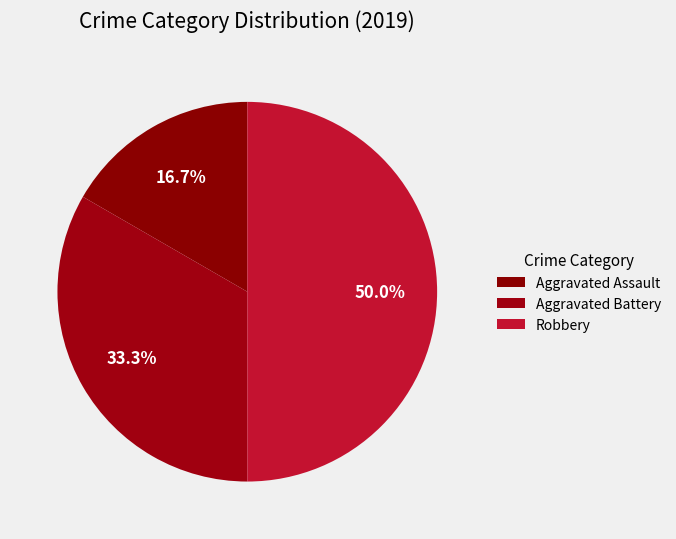

True or false: Robbery accounts for 63% of the total.

False